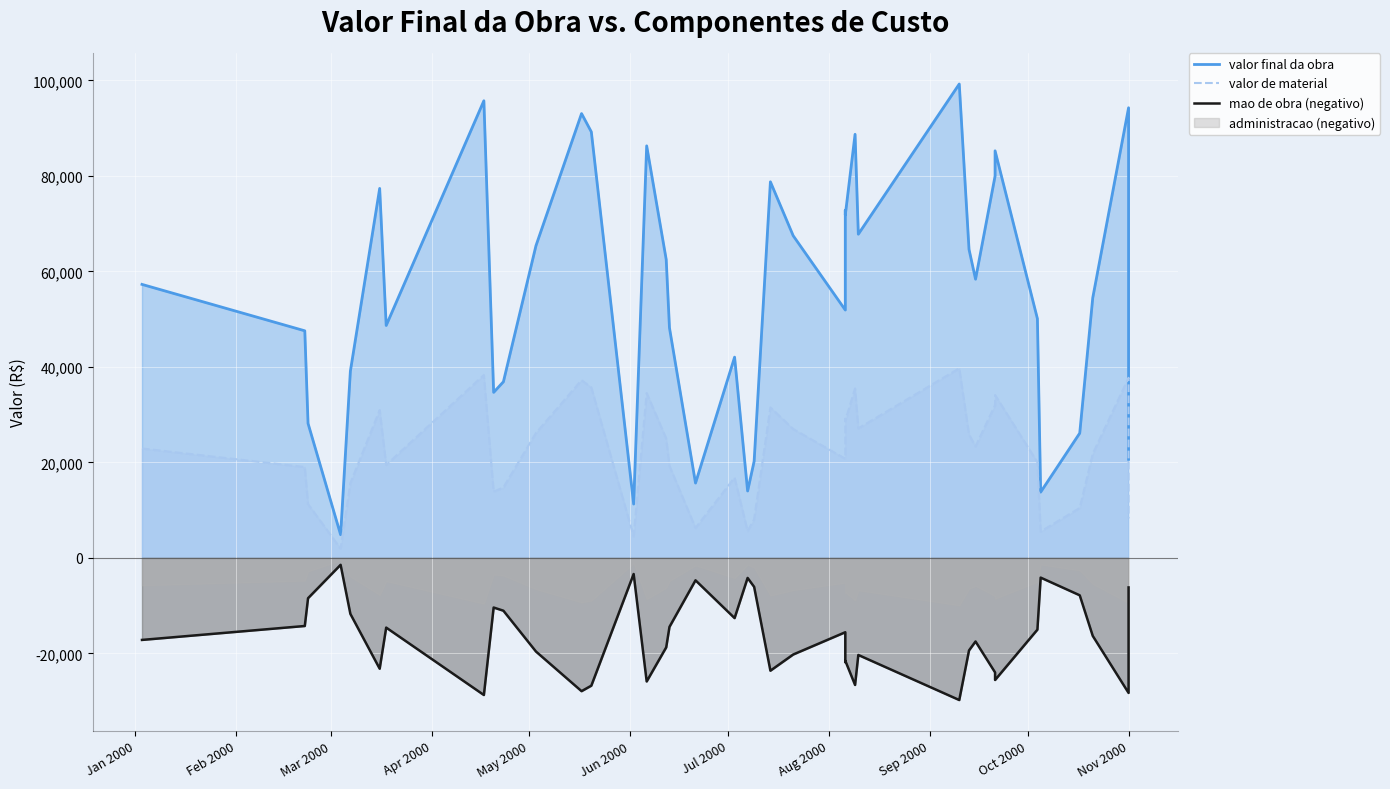

At 2000-09-10, list the series in order from smallest to largest.

mao de obra, valor de material, valor final da obra